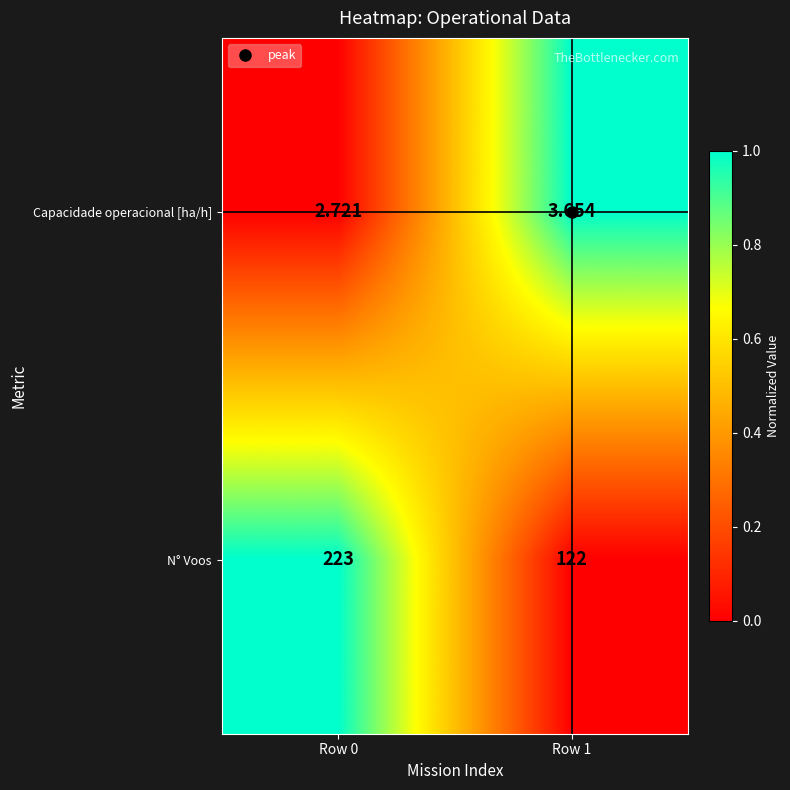

Is the value of Capacidade operacional [ha/h] at Row 1 greater than the value of N° Voos at Row 0?

No